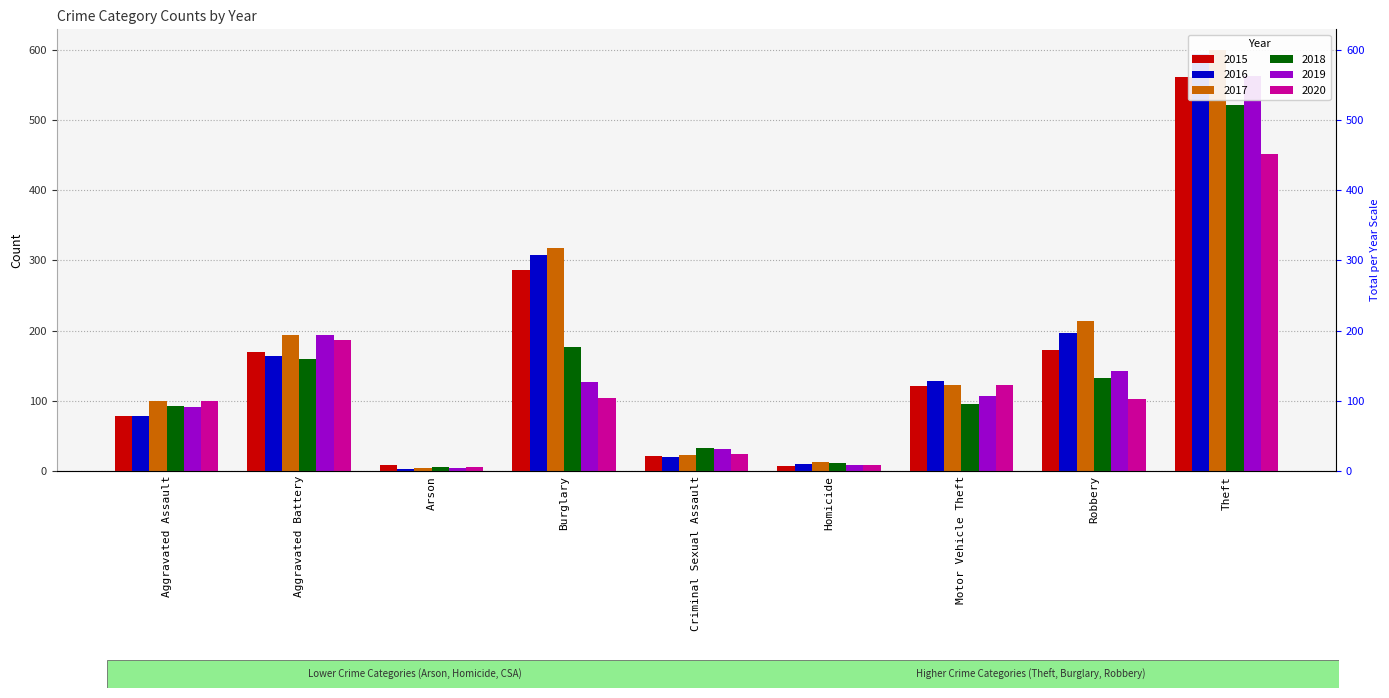

Read the 2020 value at Homicide, to the nearest 5.

10